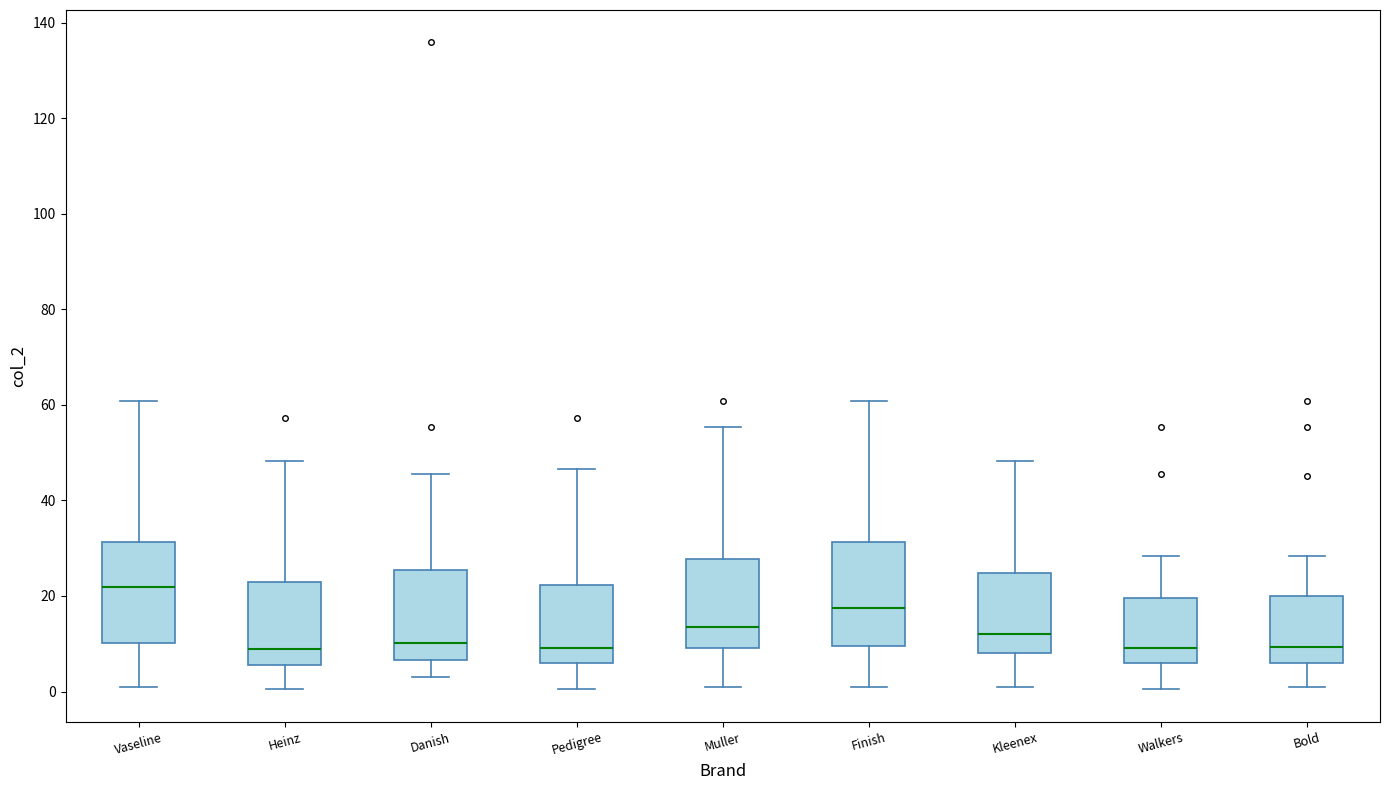

Which box has the highest median line?

Vaseline